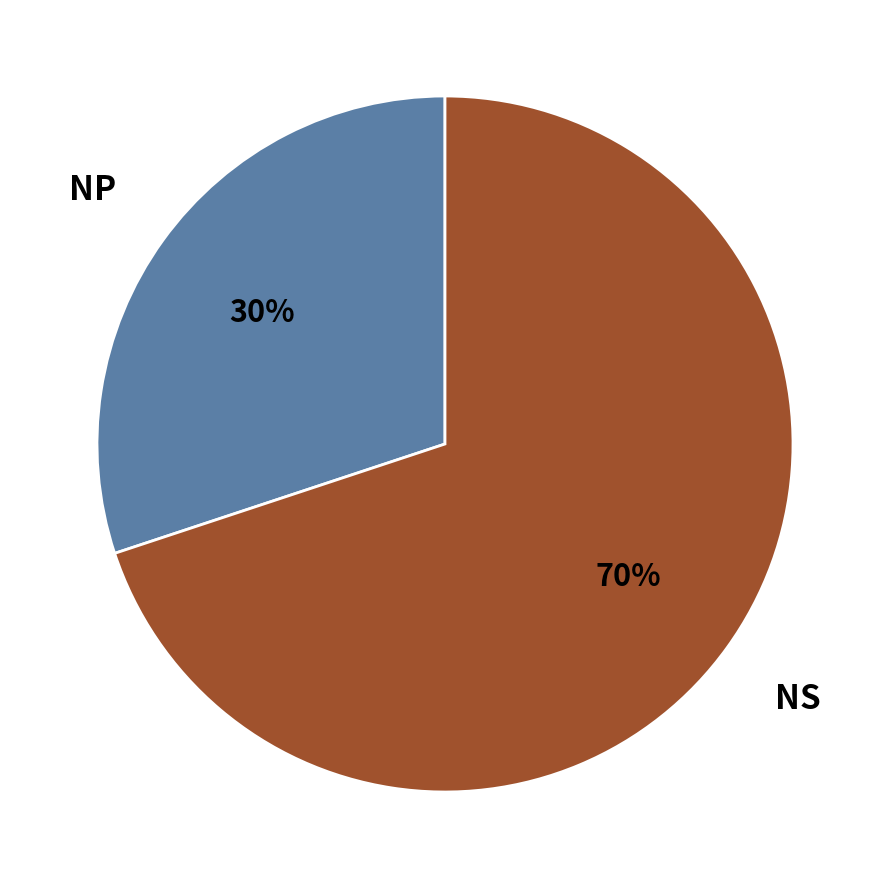

Which category accounts for the majority?

NS